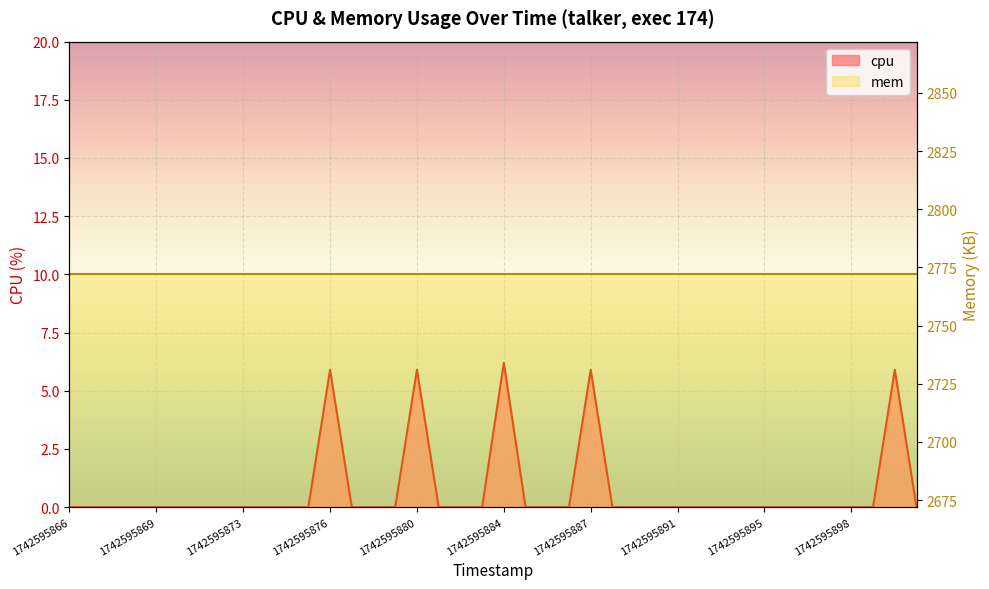

What is the average value?

0.7